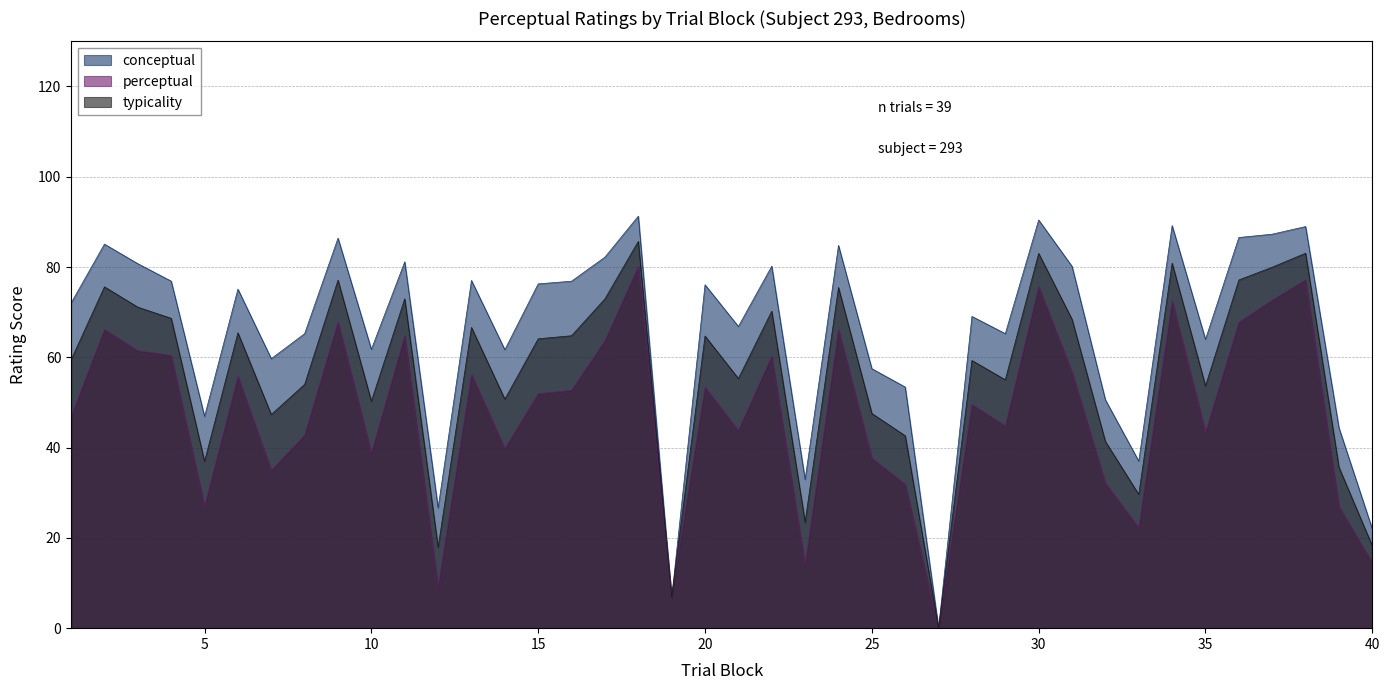

True or false: conceptual and perceptual intersect in this chart.

True